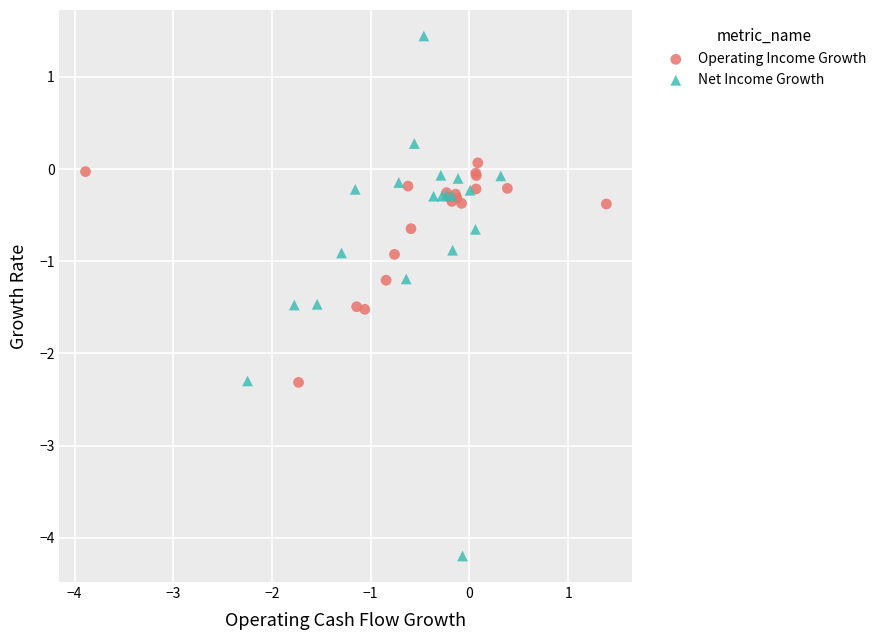

Which series contains the highest Y value?

Net Income Growth